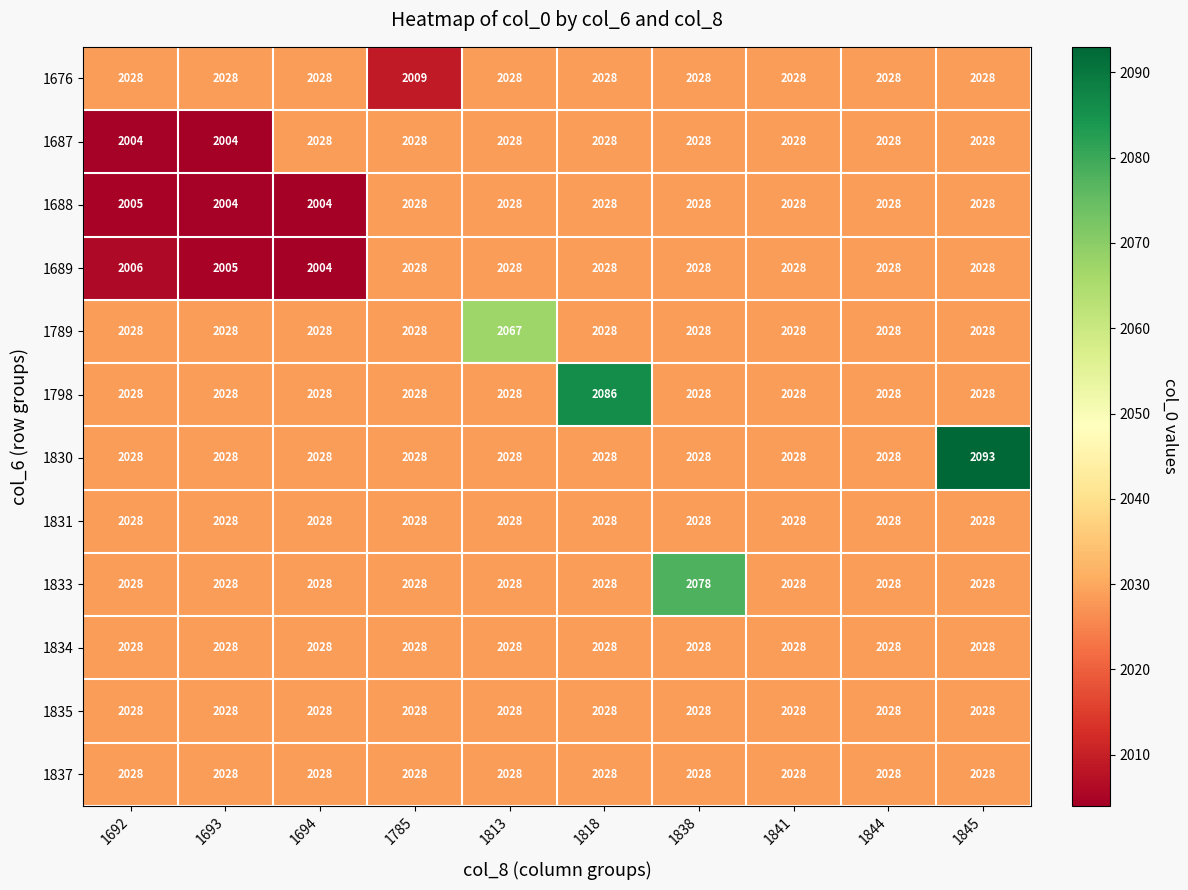

What is the difference between the maximum and minimum values in the 1833 series?

50